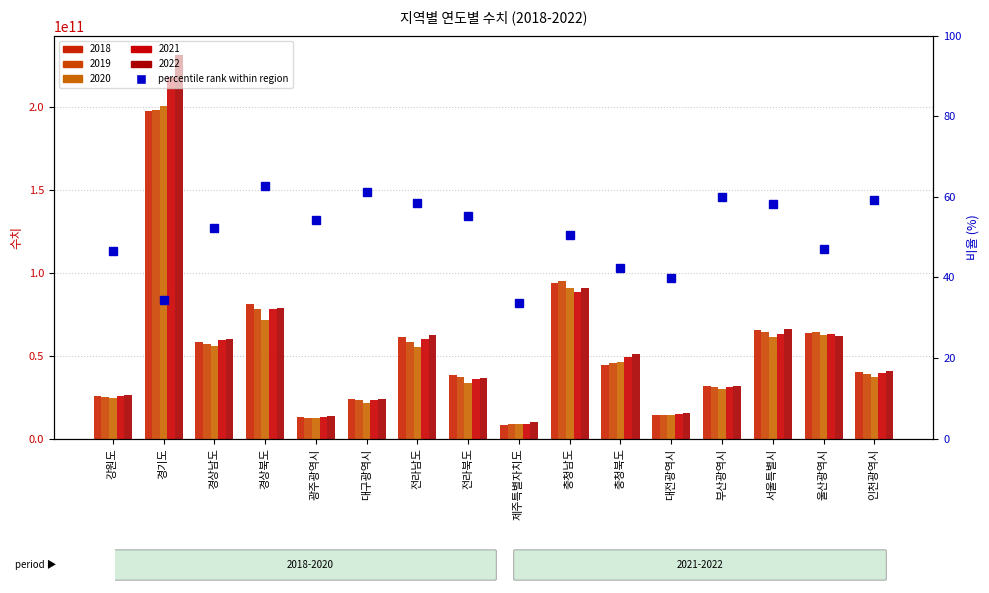

What is the change in value from 충청북도 to 서울특별시?

+15.9